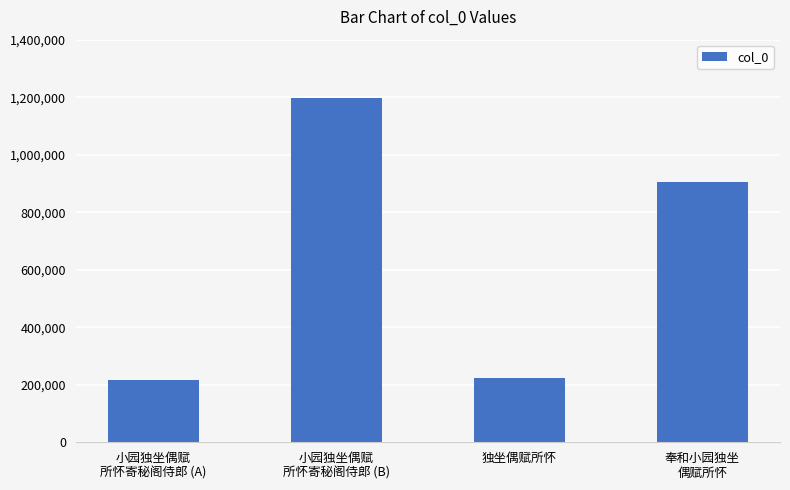

Which category has the highest value across all series?

小园独坐偶赋
所怀寄秘阁侍郎 (B)